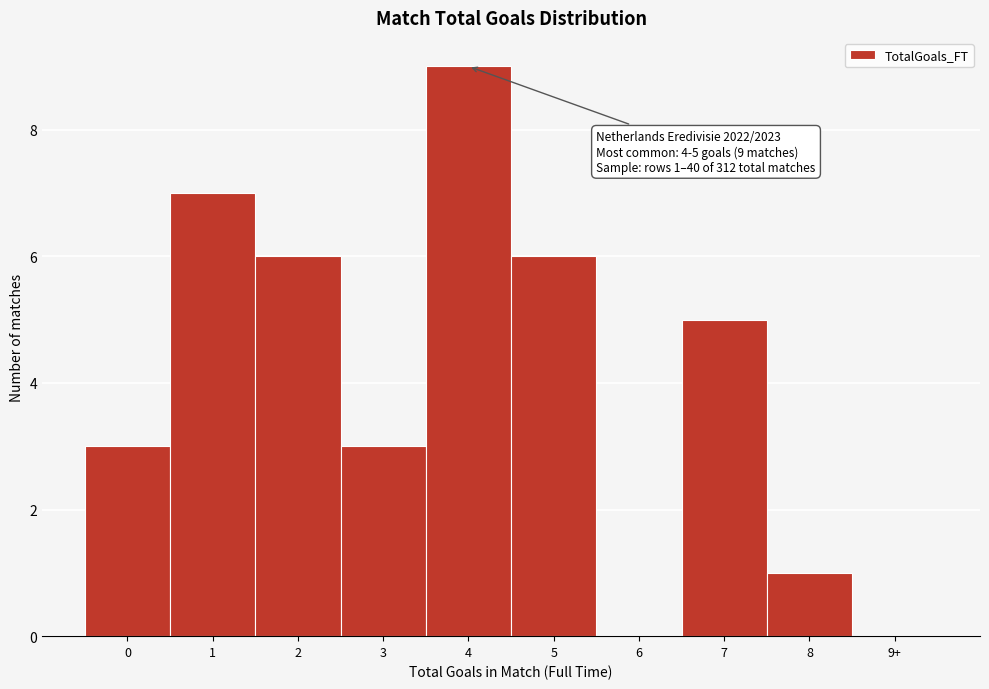

Reading left to right, list all the values displayed in this chart.

0=3	1=7	2=6	3=3	4=9	5=6	6=0	7=5	8=1	9+=0